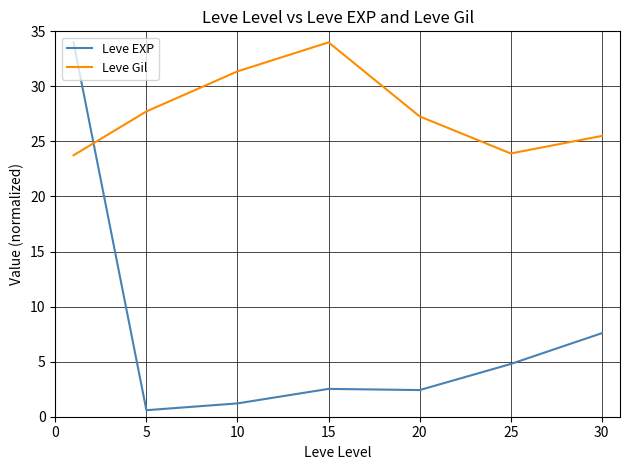

After their last crossing, which series has the higher values: Leve Gil or Leve EXP?

Leve Gil